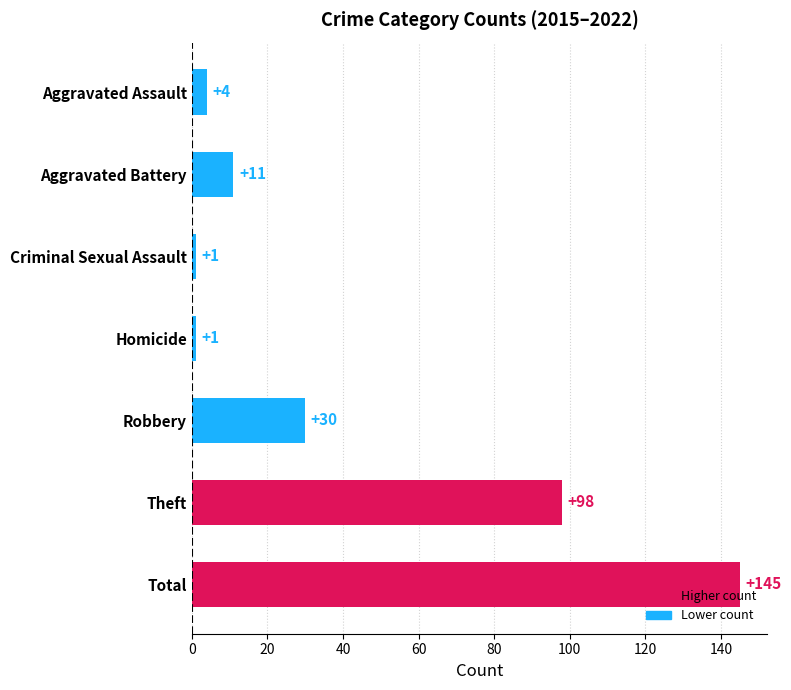

How many bars are there in total?

7